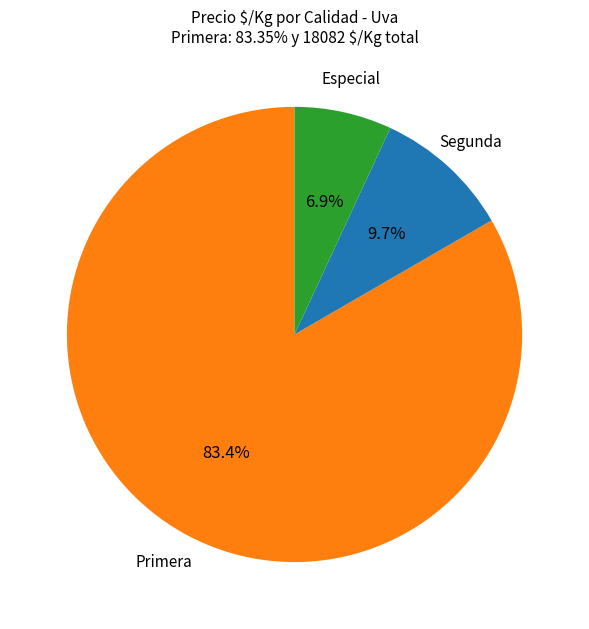

Is there a majority slice in this chart?

Yes